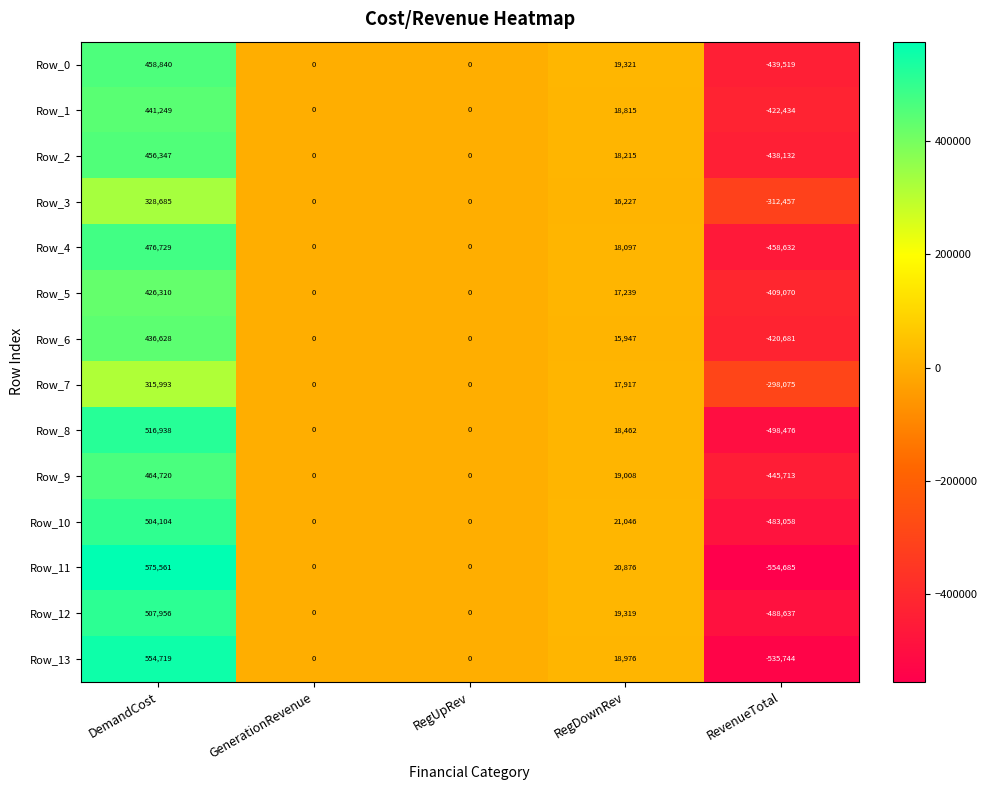

Between RegDownRev and RevenueTotal, which series saw the biggest shift?

Row_11